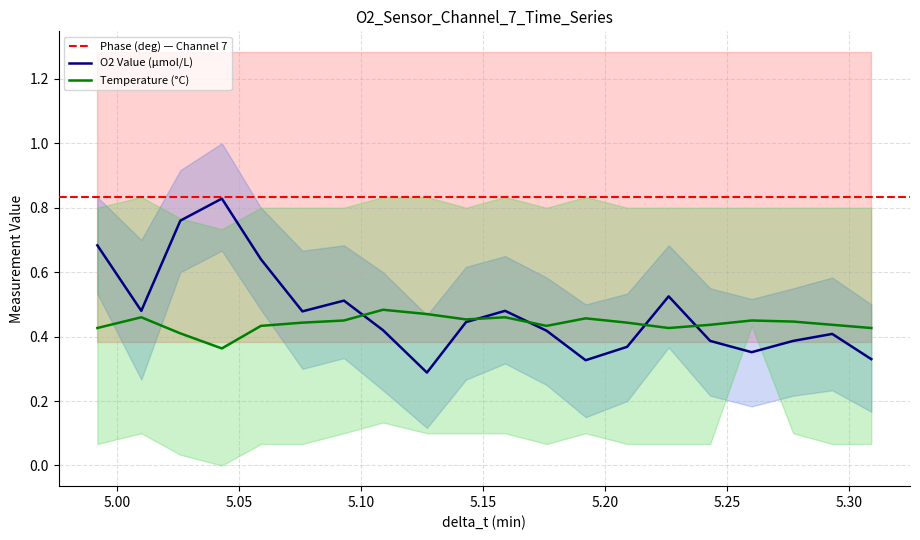

Reading left to right, list all the values displayed in this chart.

O2 Value (umol/L): 4.992=0.7	5.01=0.5	5.026=0.8	5.043=0.8	5.059=0.6	5.076=0.5	5.093=0.5	5.109=0.4	5.127=0.3	5.143=0.4	5.159=0.5	5.176=0.4	5.192=0.3	5.209=0.4	5.226=0.5	5.243=0.4	5.26=0.4	5.277=0.4	5.293=0.4	5.309=0.3
Temperature (C): 4.992=0.4	5.01=0.5	5.026=0.4	5.043=0.4	5.059=0.4	5.076=0.4	5.093=0.5	5.109=0.5	5.127=0.5	5.143=0.5	5.159=0.5	5.176=0.4	5.192=0.5	5.209=0.4	5.226=0.4	5.243=0.4	5.26=0.5	5.277=0.4	5.293=0.4	5.309=0.4